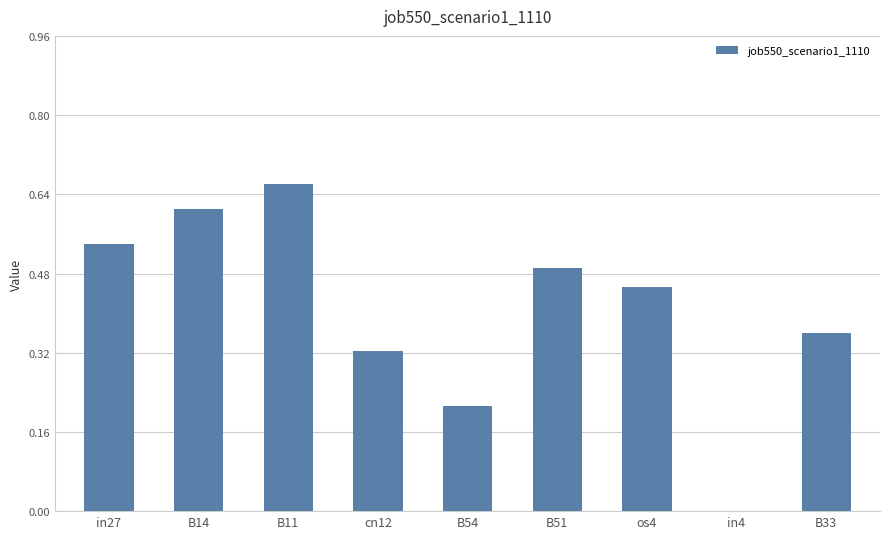

What is the sum of the values at os4 and B11?

1.1